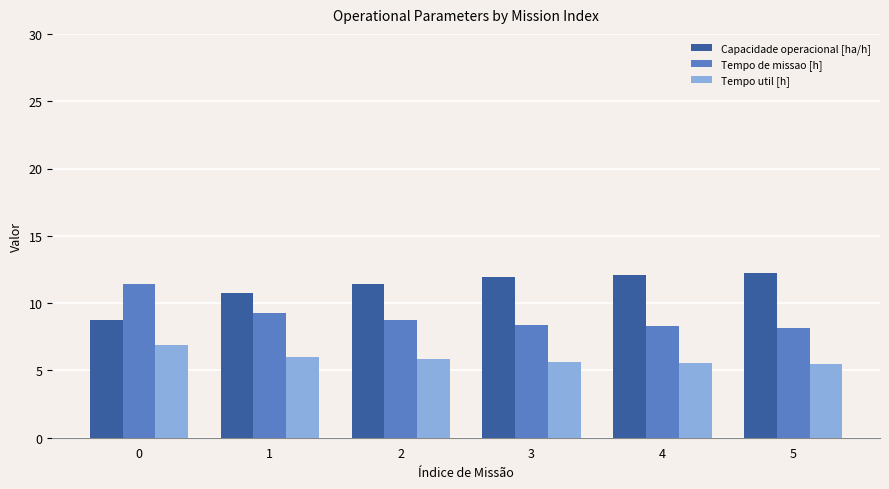

List the series in order of their peak value, lowest first.

Tempo util [h], Tempo de missao [h], Capacidade operacional [ha/h]